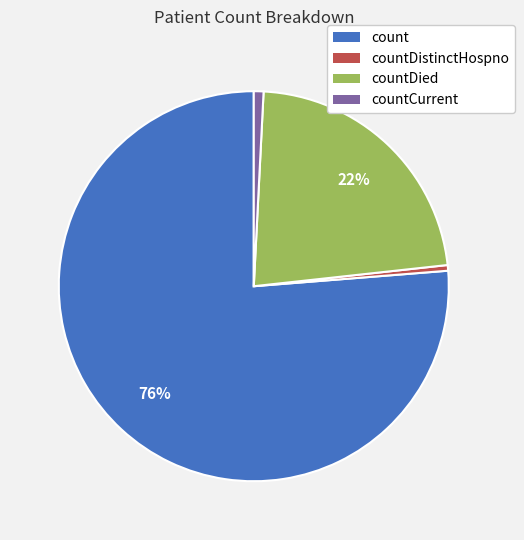

Does any single category account for the majority?

Yes